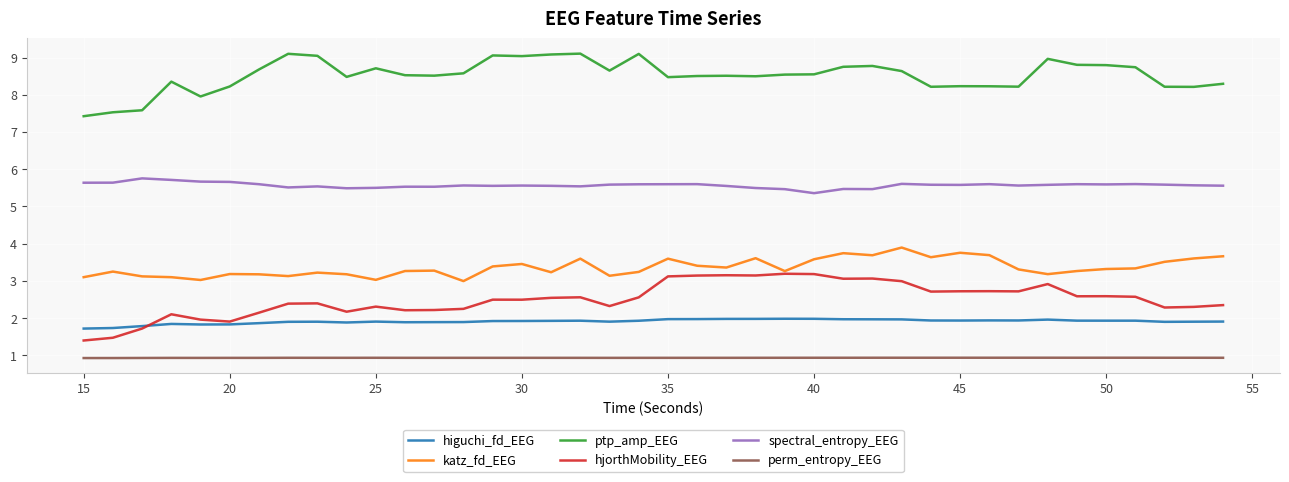

List the series in order of their peak value, highest first.

ptp_amp_EEG, spectral_entropy_EEG, katz_fd_EEG, hjorthMobility_EEG, higuchi_fd_EEG, perm_entropy_EEG